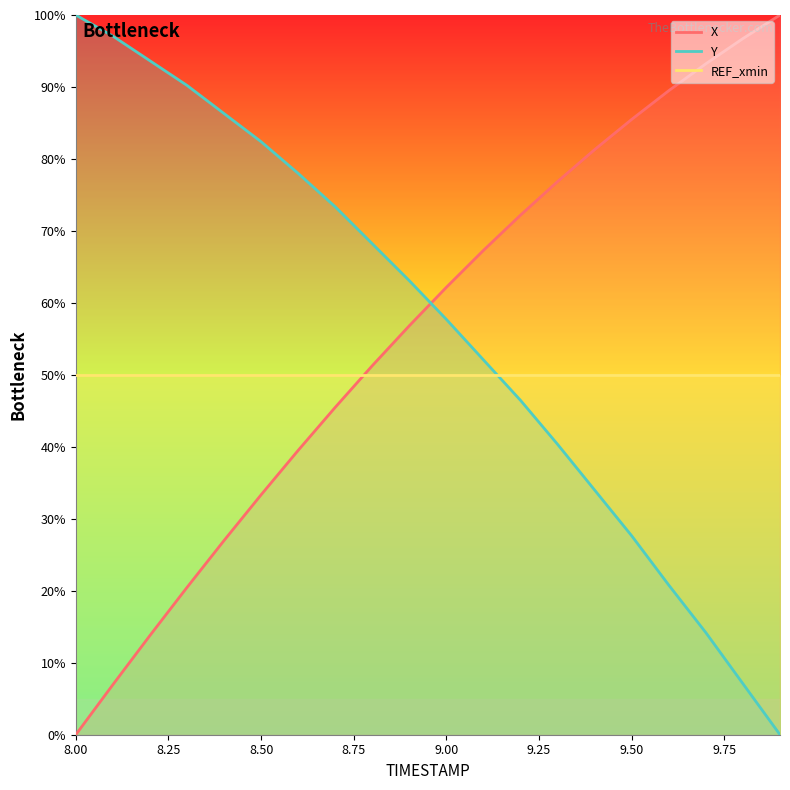

What are all the series names shown in the legend?

X, Y, REF_xmin